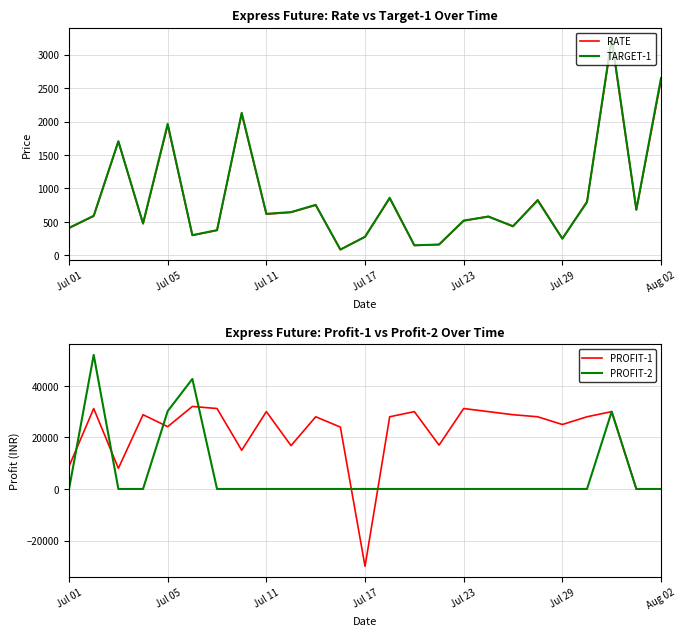

Which series ends up on top after the final intersection of PROFIT-1 and PROFIT-2?

PROFIT-1